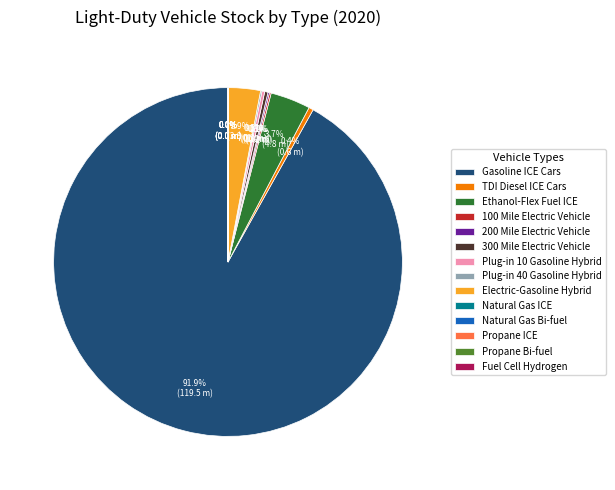

To the nearest percent, what is the average slice percentage?

7%